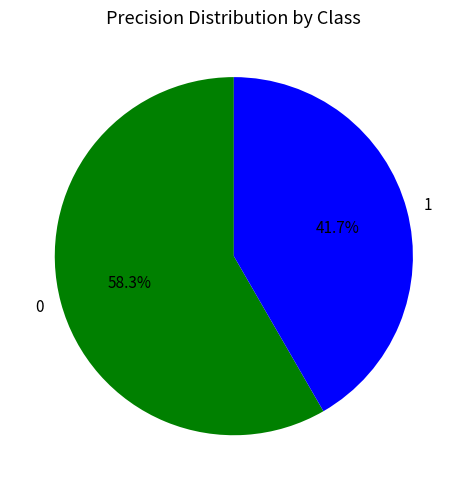

What percentage is the 1 slice, to the nearest percent?

42%